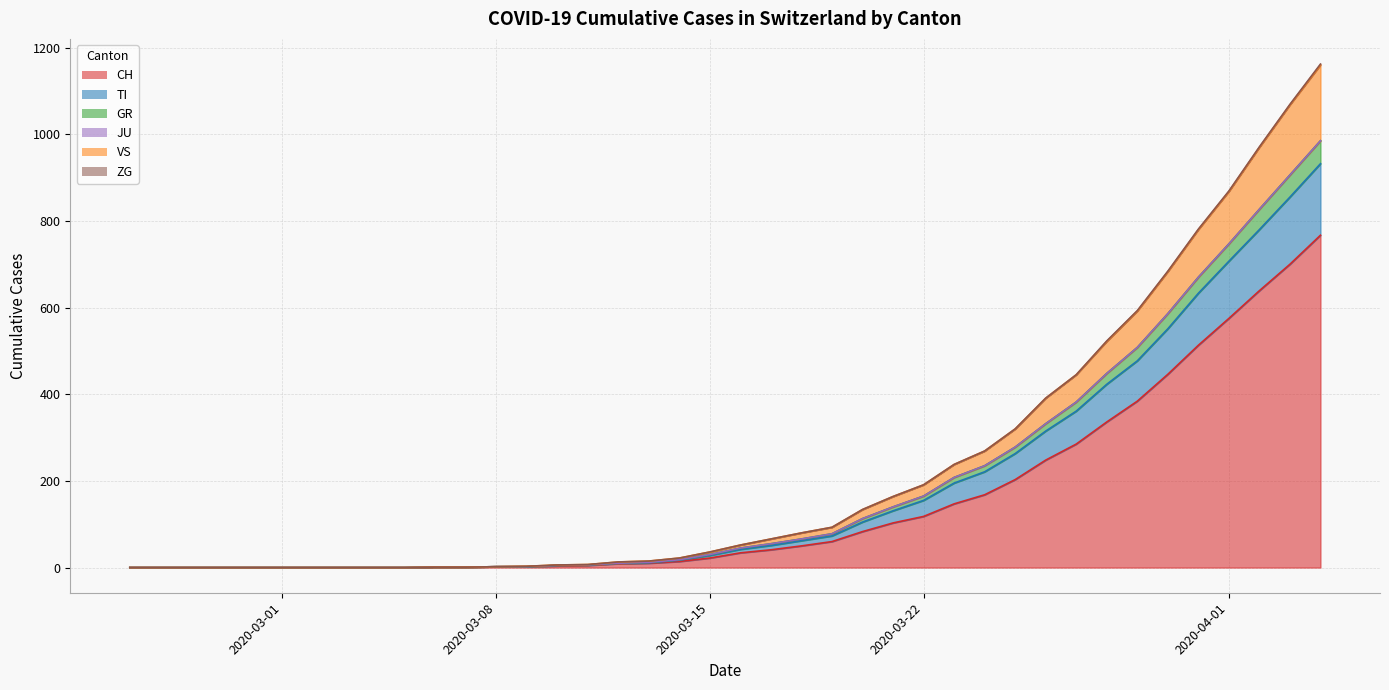

What position from the right is 2020-03-02?

34